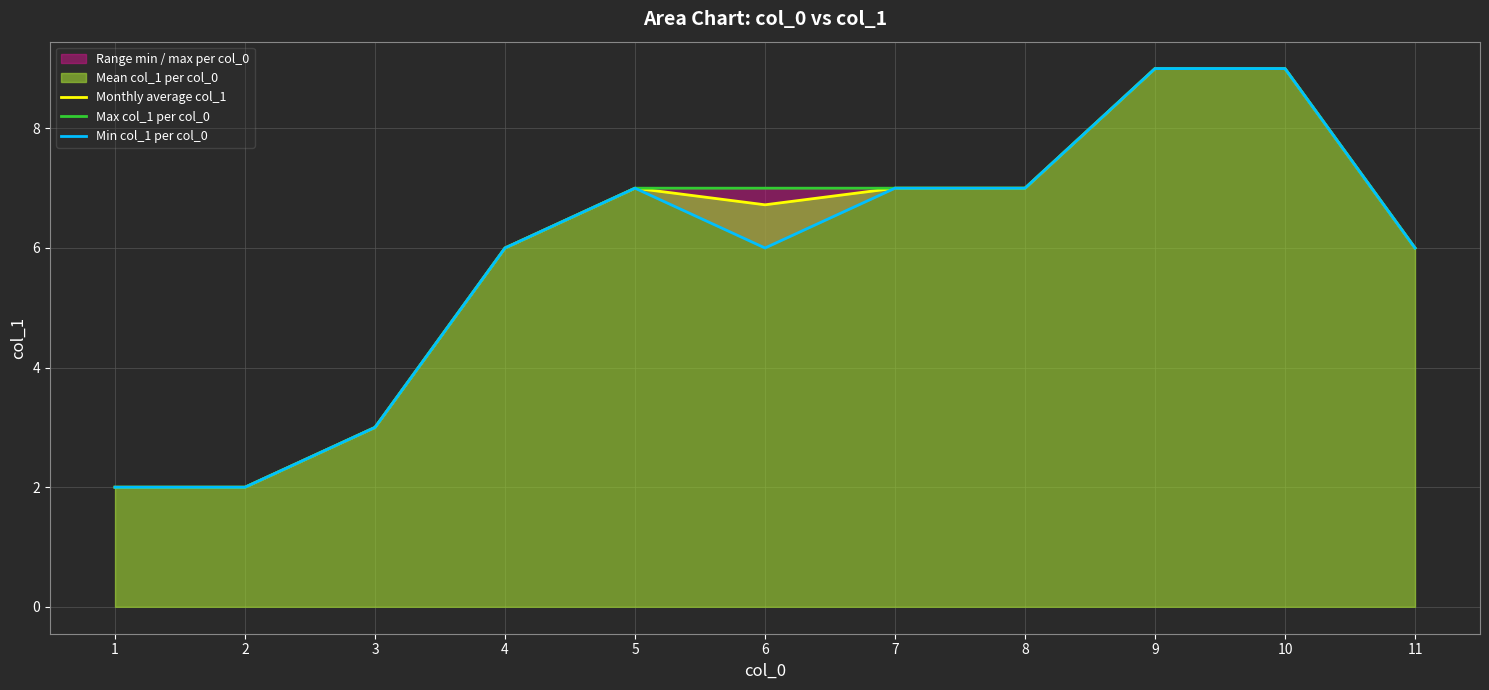

At which category is the sum across all series the highest?

9